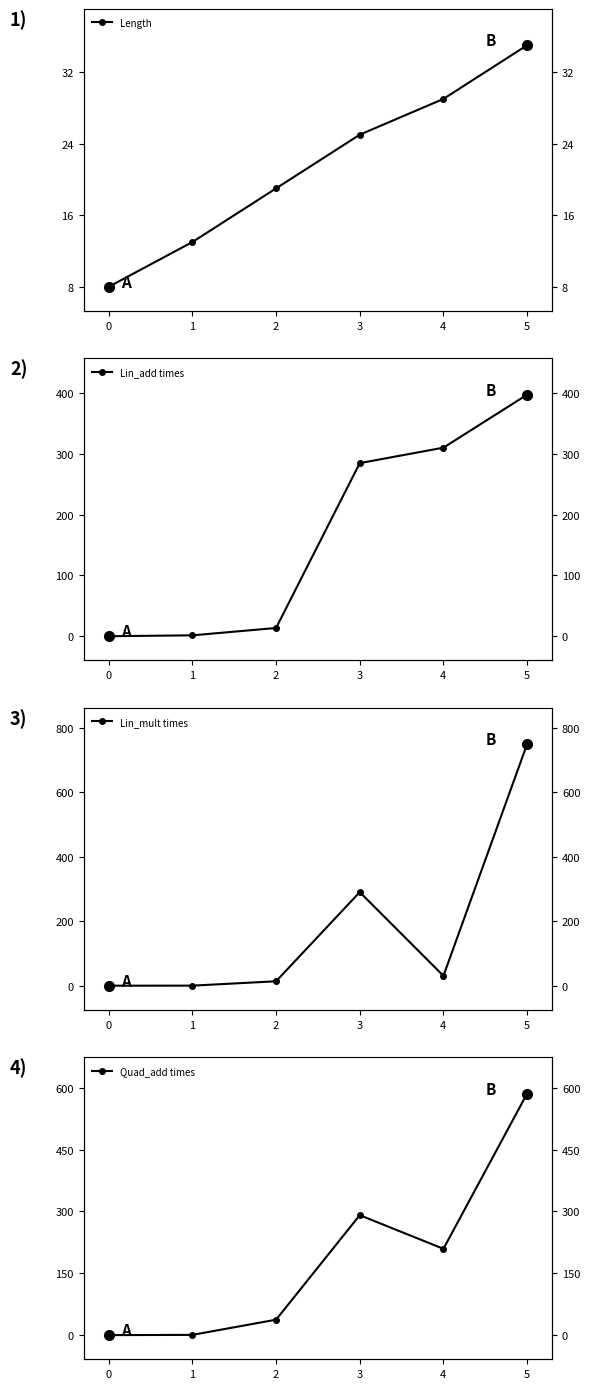

What are all the series names shown in the legend?

Length, Lin_add times, Lin_mult times, Quad_add times